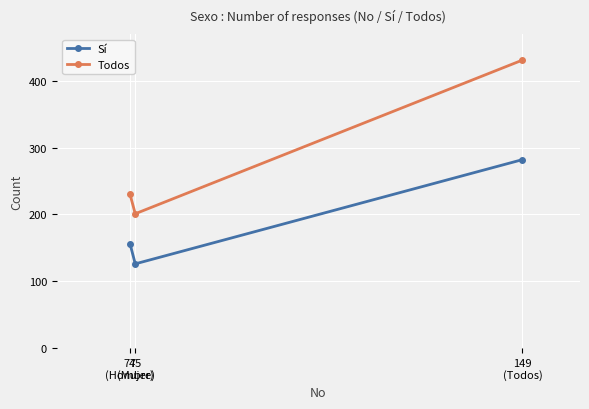

Reading right to left, extract all data points from this chart.

Sí: 149
(Todos)=282	75
(Mujer)=126	74
(Hombre)=156
Todos: 149
(Todos)=431	75
(Mujer)=201	74
(Hombre)=230